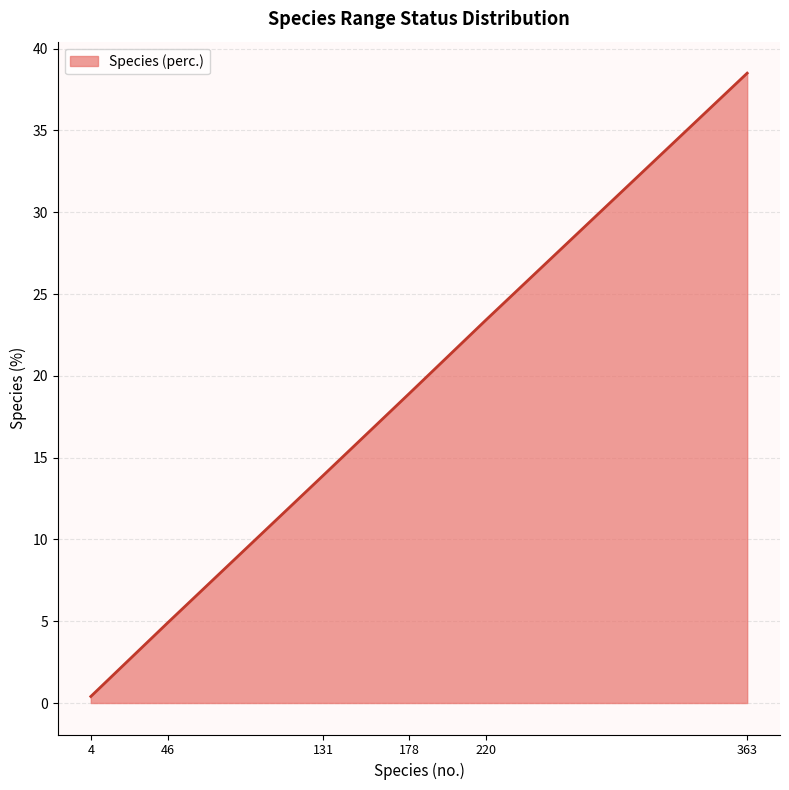

What is the difference between the maximum and second lowest values?

33.6